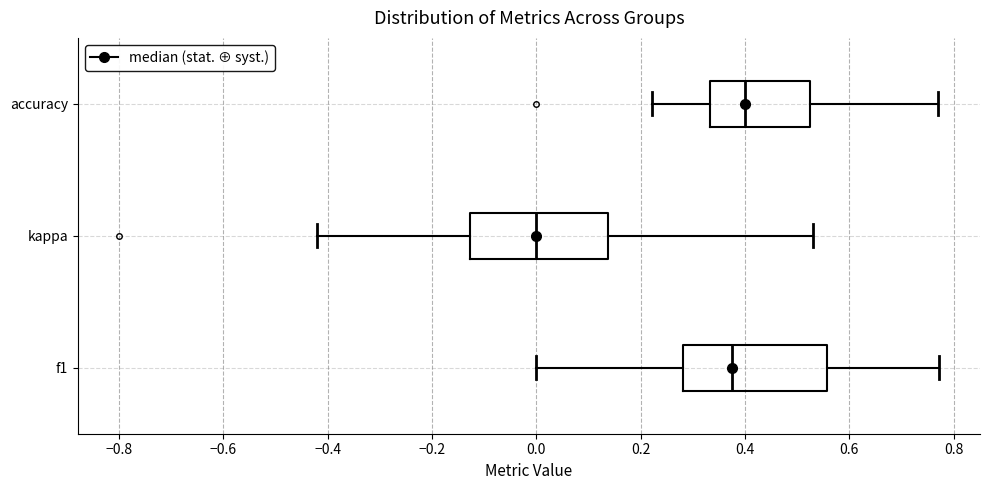

Reading bottom to top, read every box against the x-axis: the position of its median line, the range the box covers, and the ends of its whiskers. The values are not printed on the chart, so give them approximately, as read against the axis.

f1: median 0.38, box 0.28 to 0.56, whiskers 0.00 to 0.78
kappa: median 0.00, box -0.12 to 0.14, whiskers -0.42 to 0.54
accuracy: median 0.40, box 0.34 to 0.52, whiskers 0.22 to 0.76